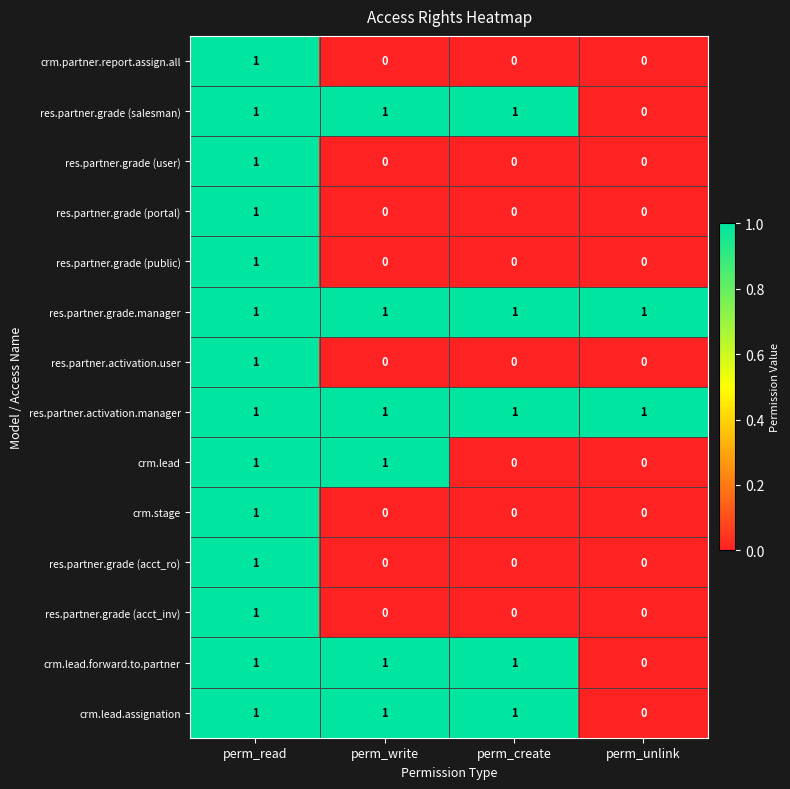

How many positive values does the res.partner.grade (acct_ro) series have?

1